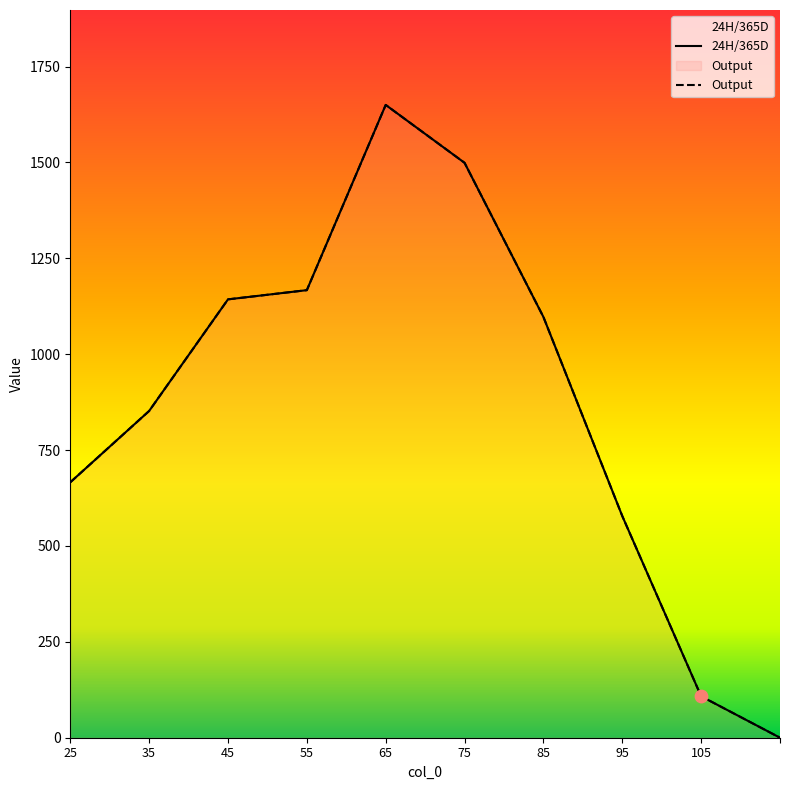

At which category is the sum across all series the highest?

65